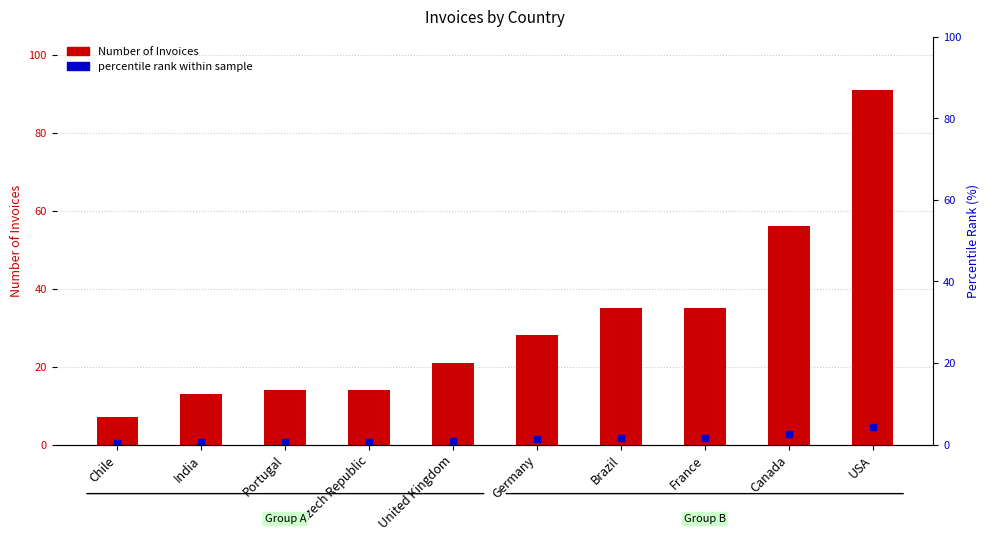

List the labels in order of value, largest first.

USA, Canada, Brazil, France, Germany, United Kingdom, Portugal, Czech Republic, India, Chile